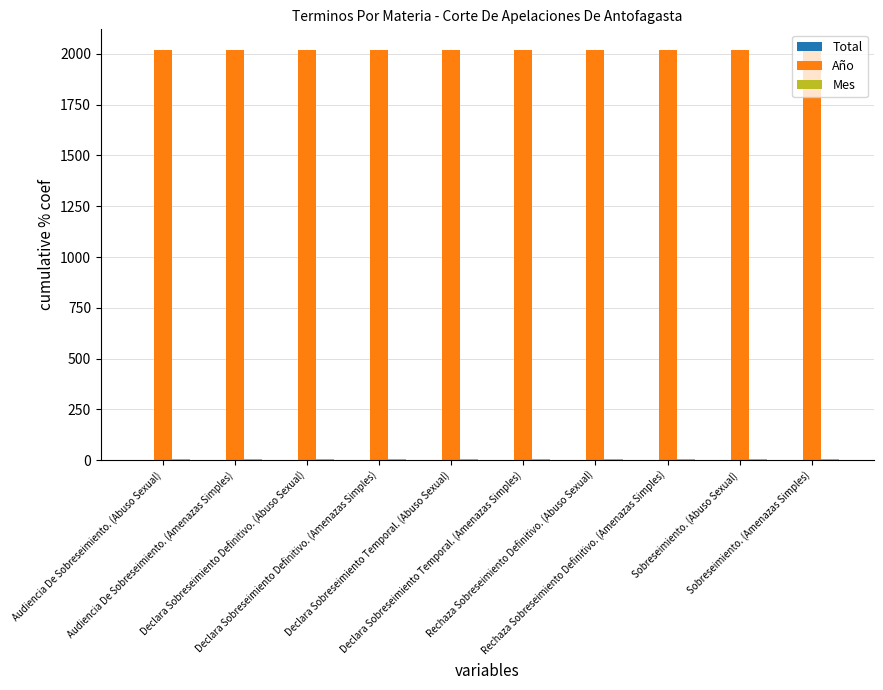

What is the spread (max minus min) of values at Audiencia De Sobreseimiento. (Amenazas Simples)?

2017